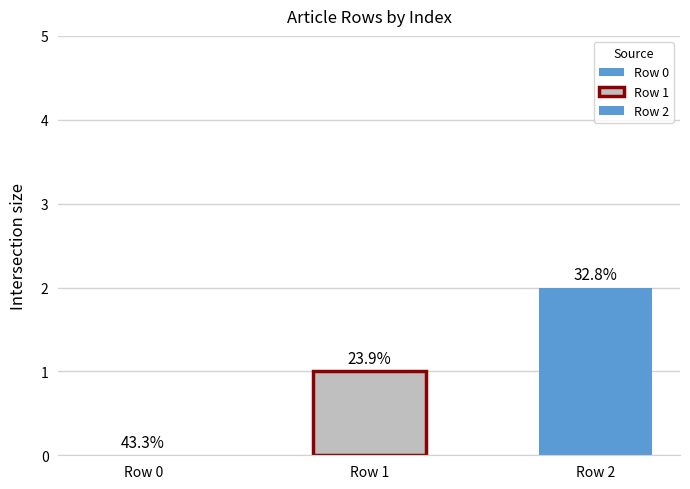

Are the bars grouped side by side (vs. stacked)?

Yes